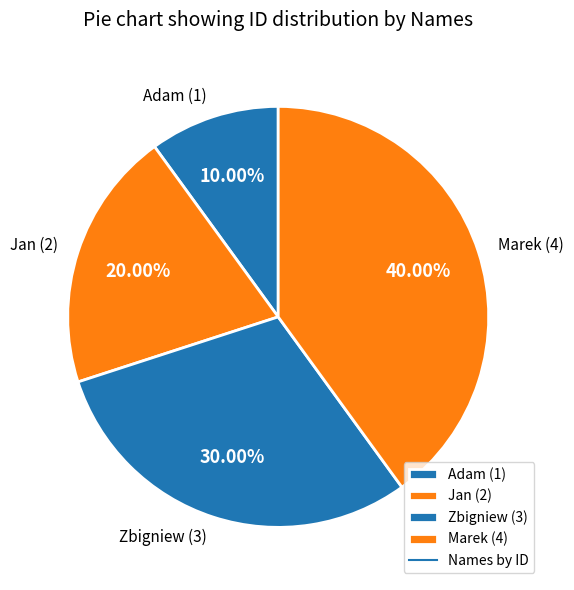

Is there a majority slice in this chart?

No